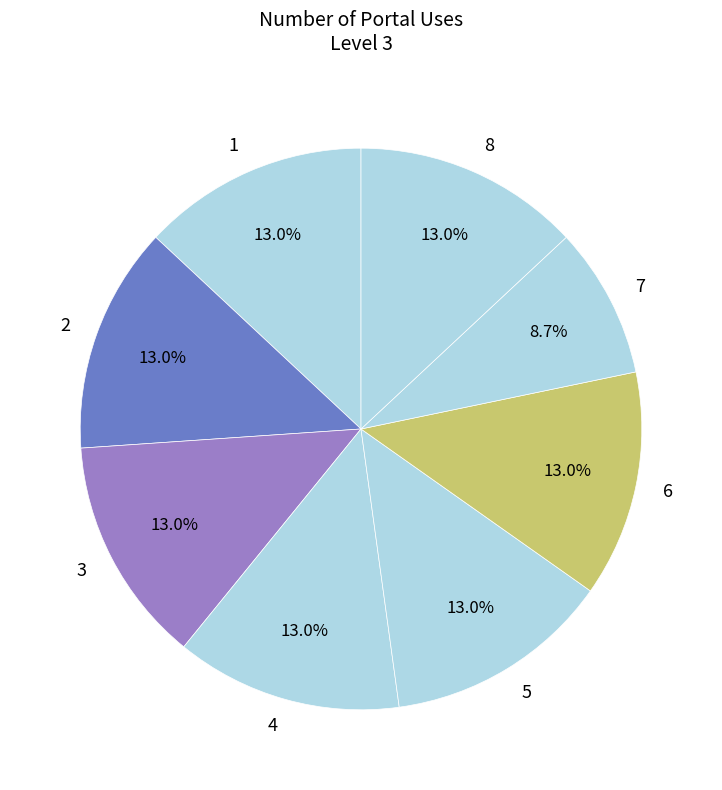

Is there any slice that represents more than half of the pie?

No